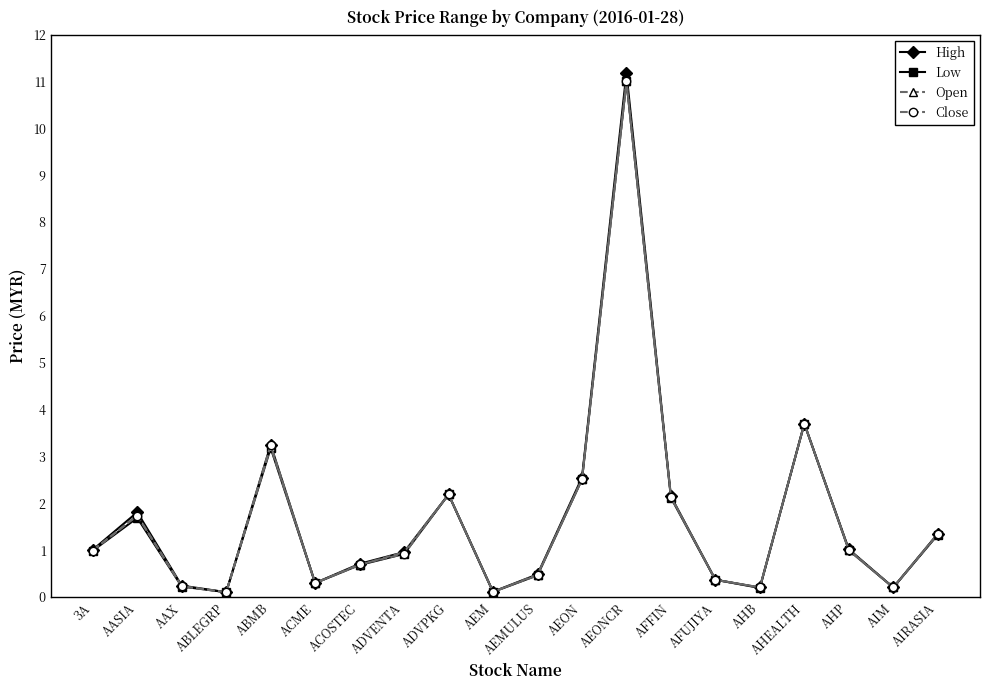

Which series changed the most between AASIA and ACOSTEC?

High